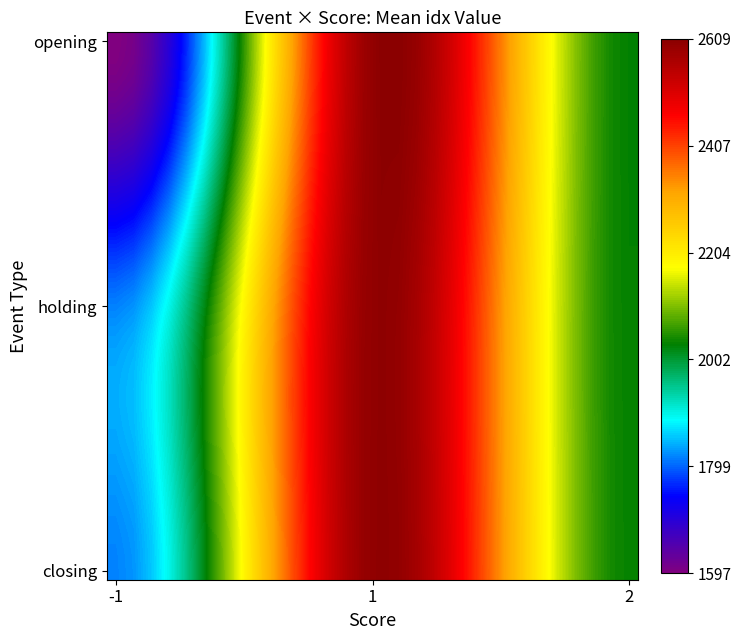

Count the number of data series in this chart.

30